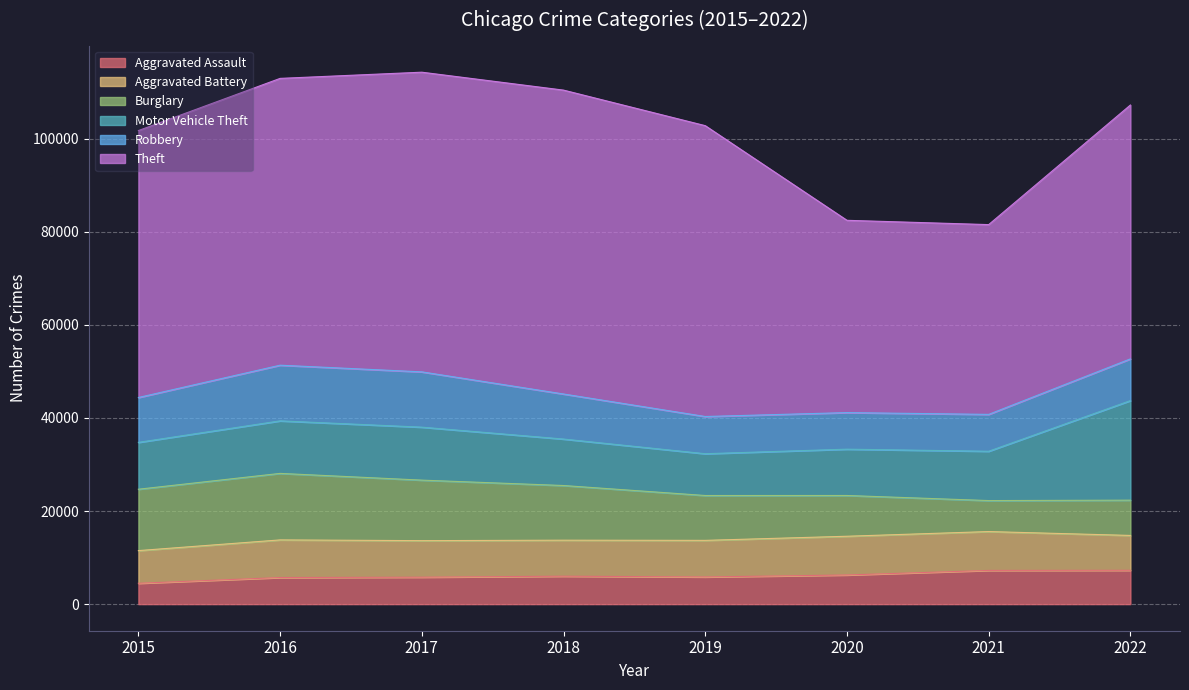

What are all the series names shown in the legend?

Aggravated Assault, Aggravated Battery, Burglary, Motor Vehicle Theft, Robbery, Theft